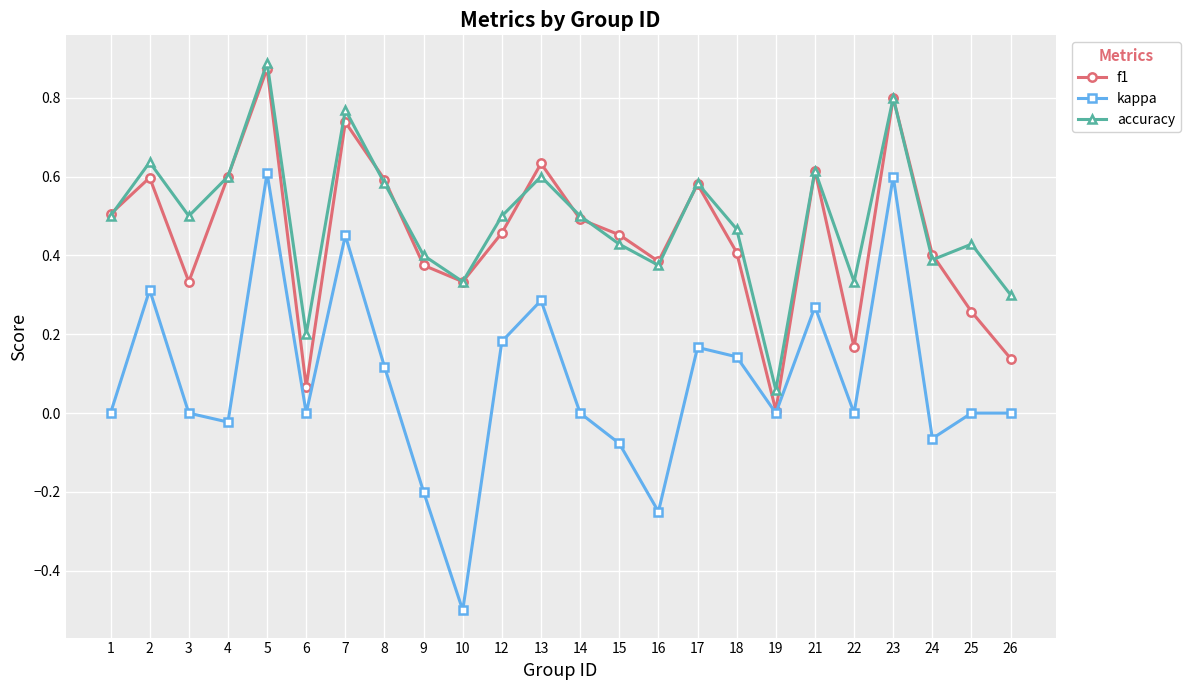

True or false: f1 has more than 1 interior local peaks.

True